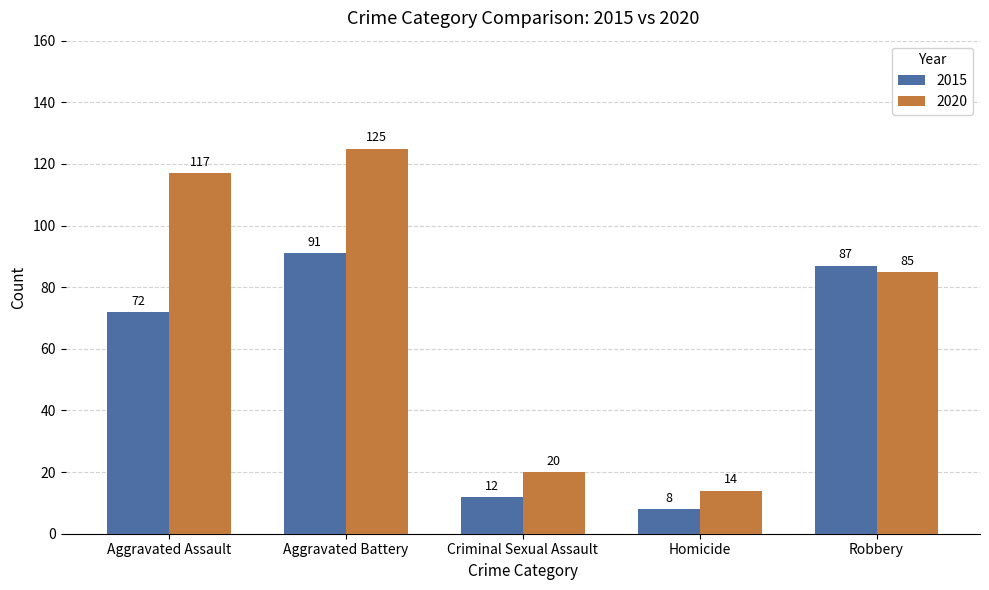

What is the average value of the 2020 series?

72